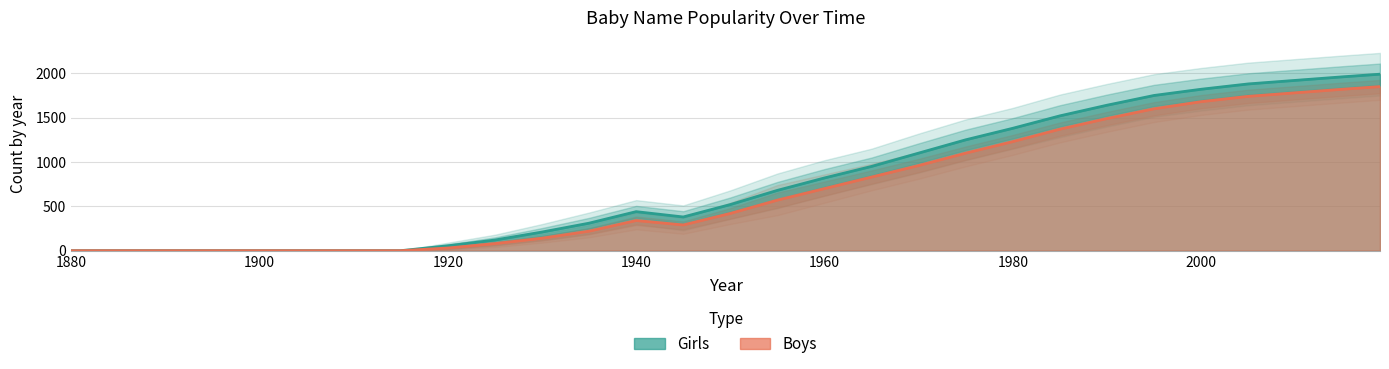

How many lines are shown in the chart?

6